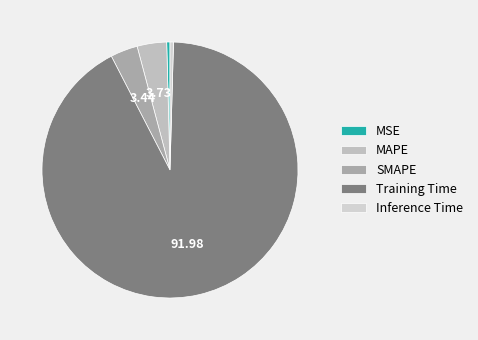

To the nearest percent, what is the difference between the Inference Time and MAPE slice percentages?

3%